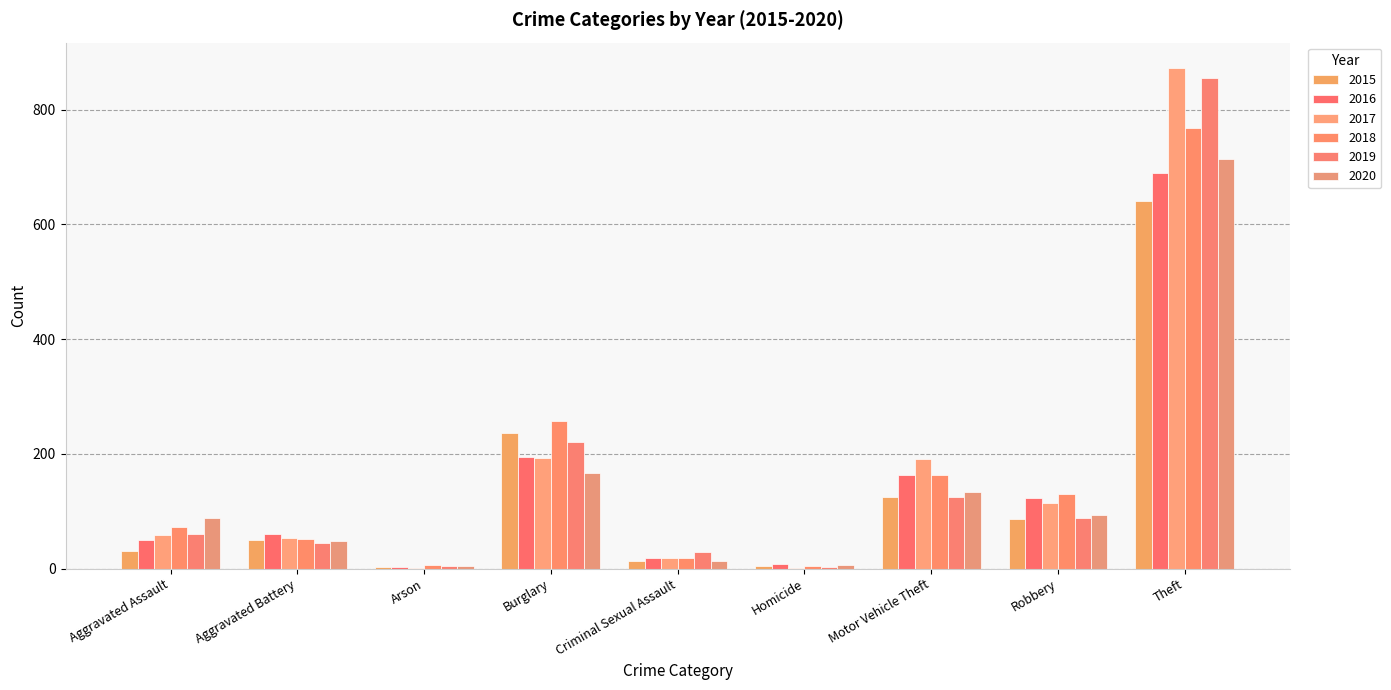

Does the chart contain stacked bars?

No